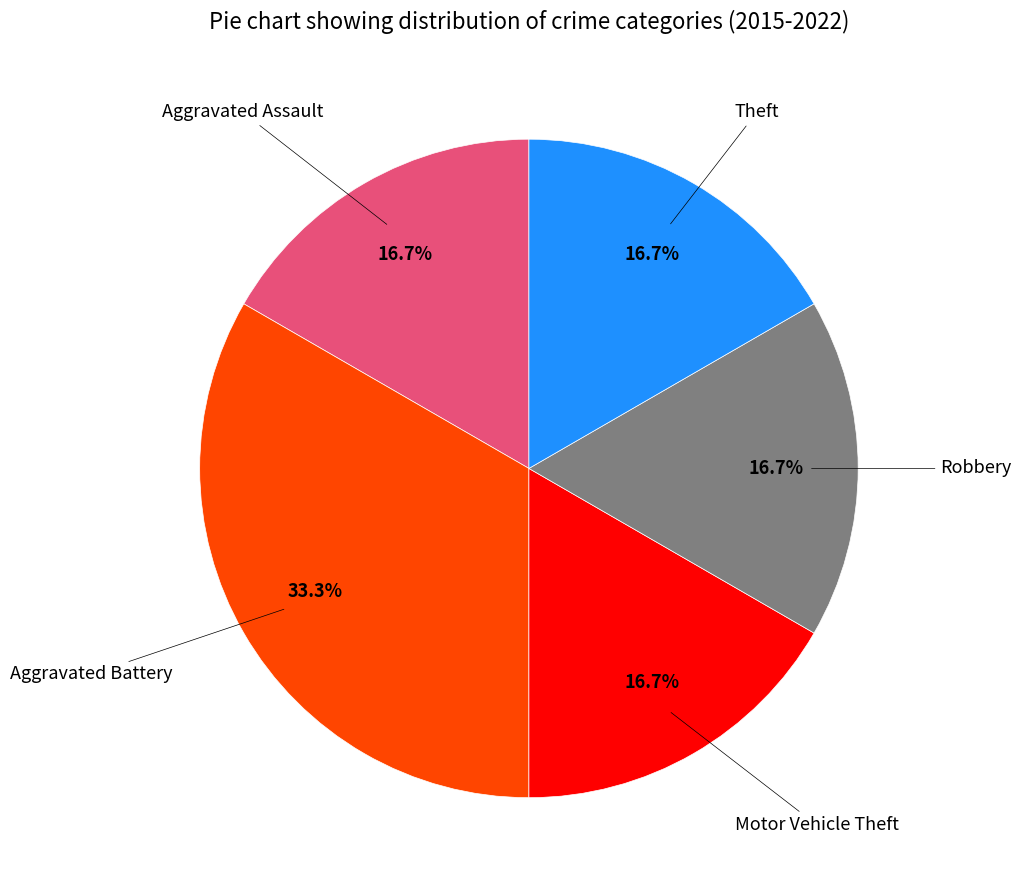

Is there a majority slice in this chart?

No